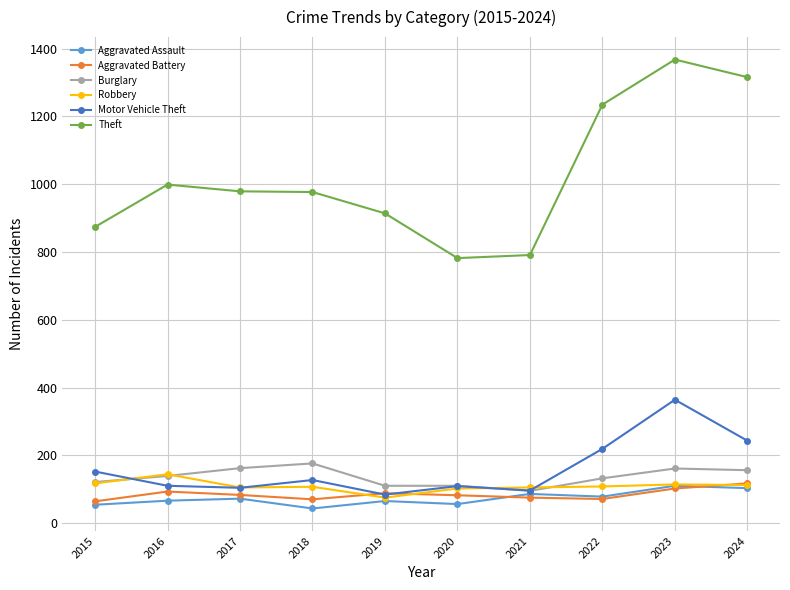

Where does the Aggravated Battery series first go above 83?

2016